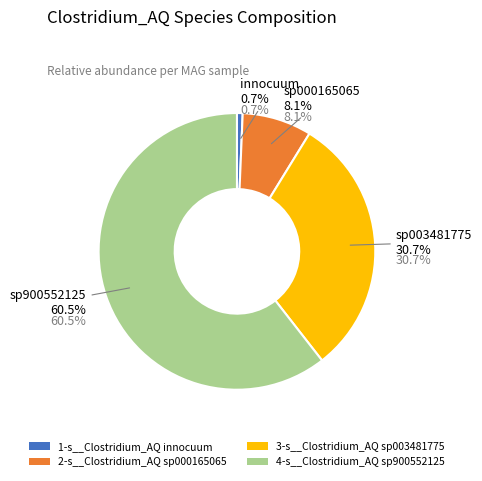

True or false: even_MAG-GUT58014.fa accounts for 81% of the total.

False